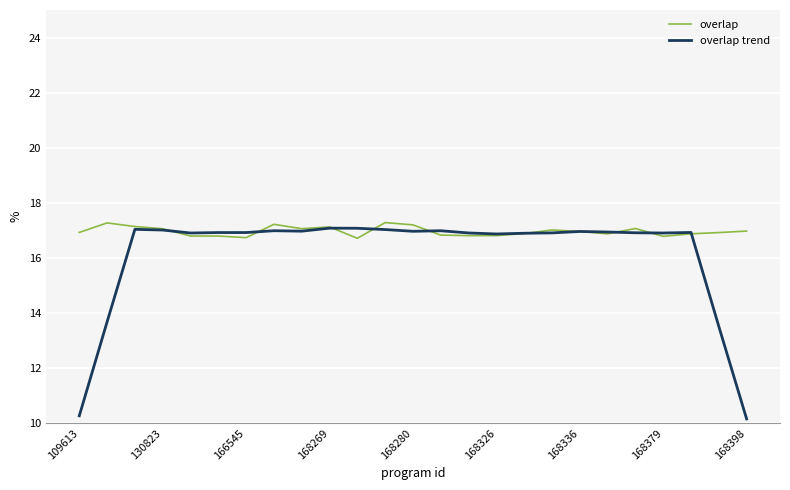

Which series has the largest total across all categories?

overlap